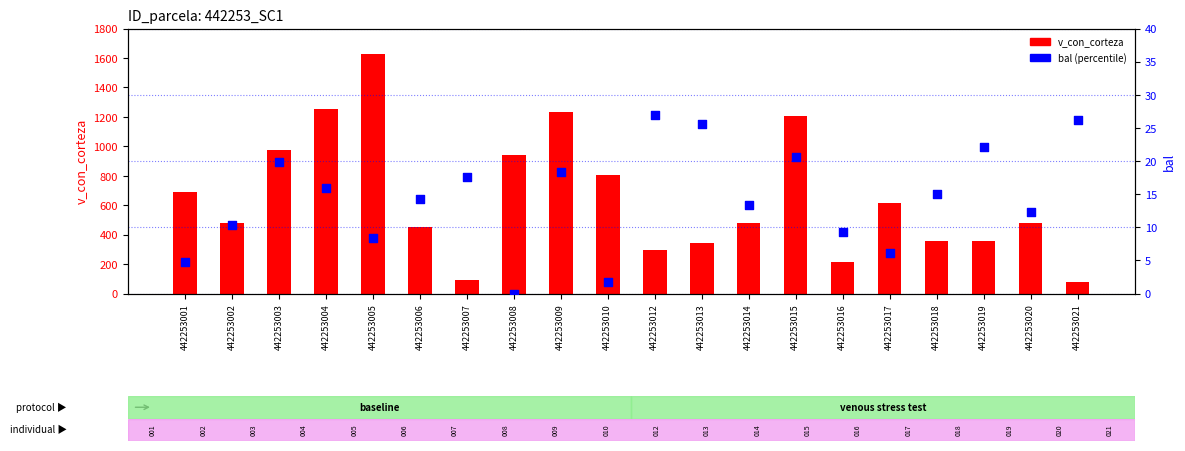

Is the value of bal at 442253018 greater than the value of v_con_corteza at 442253019?

No